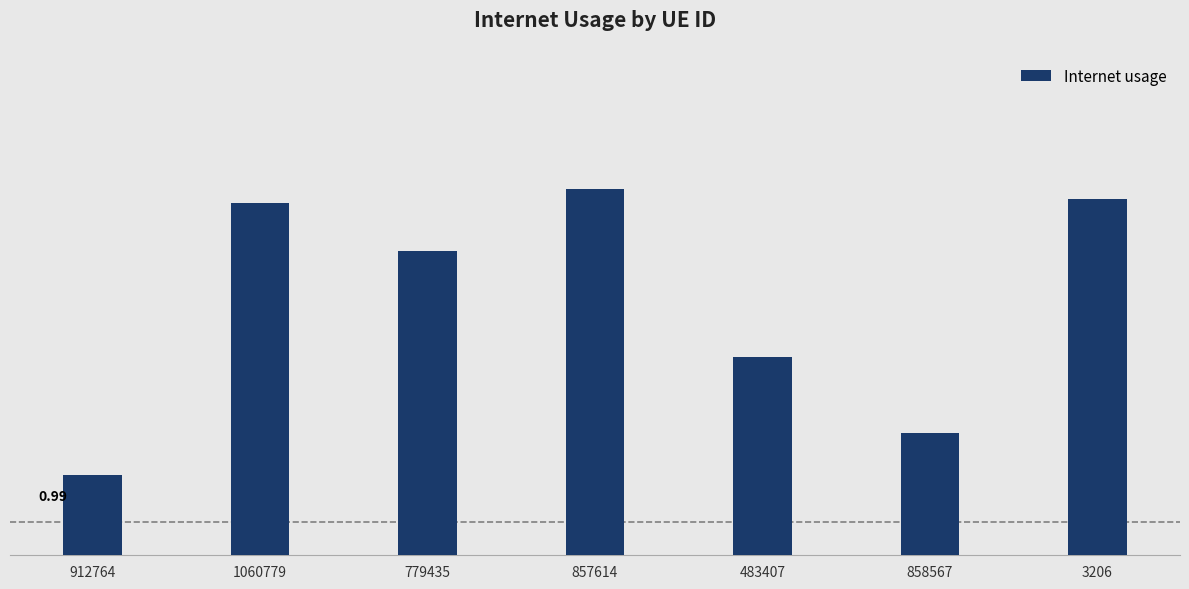

What is the sum of the values at 779435 and 912764?

2.1